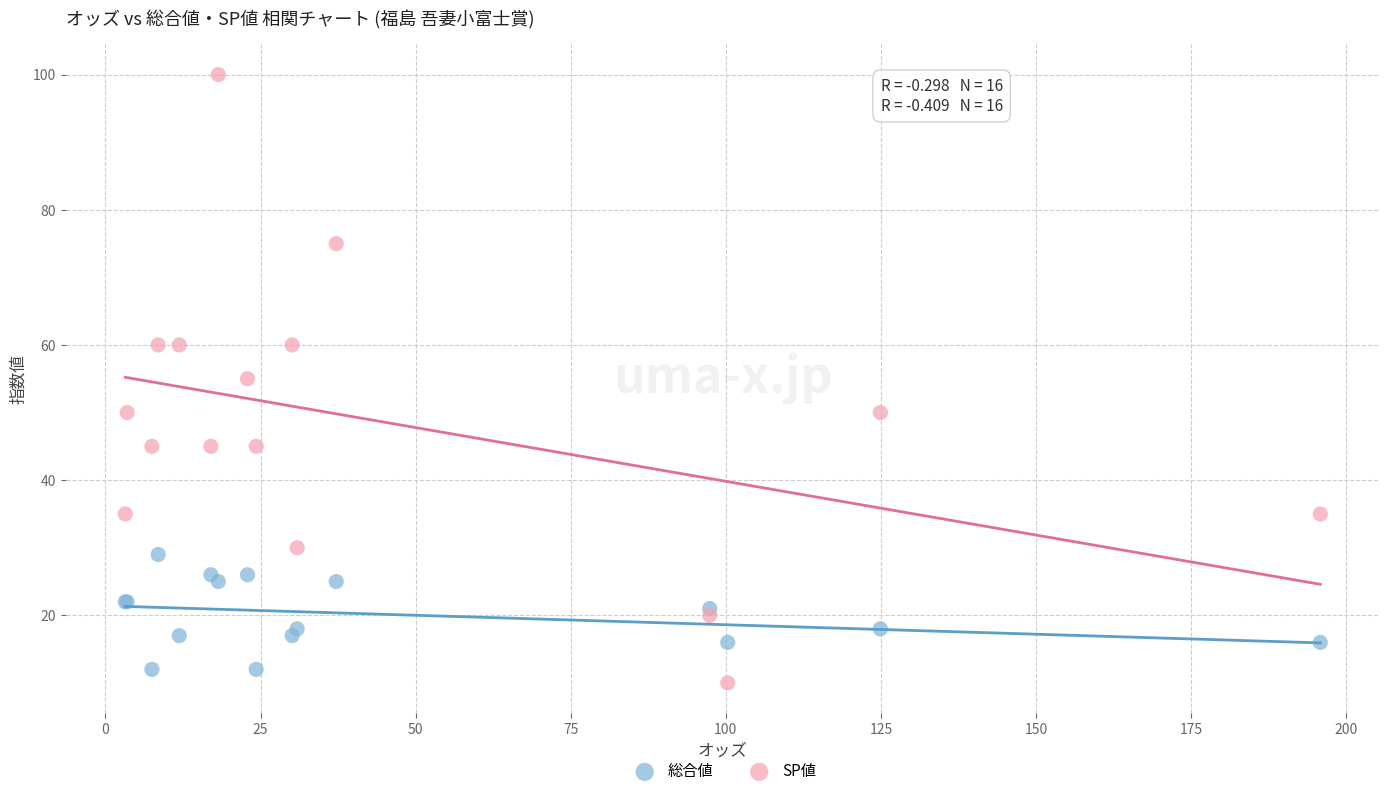

Which series contains the highest Y value?

SP値